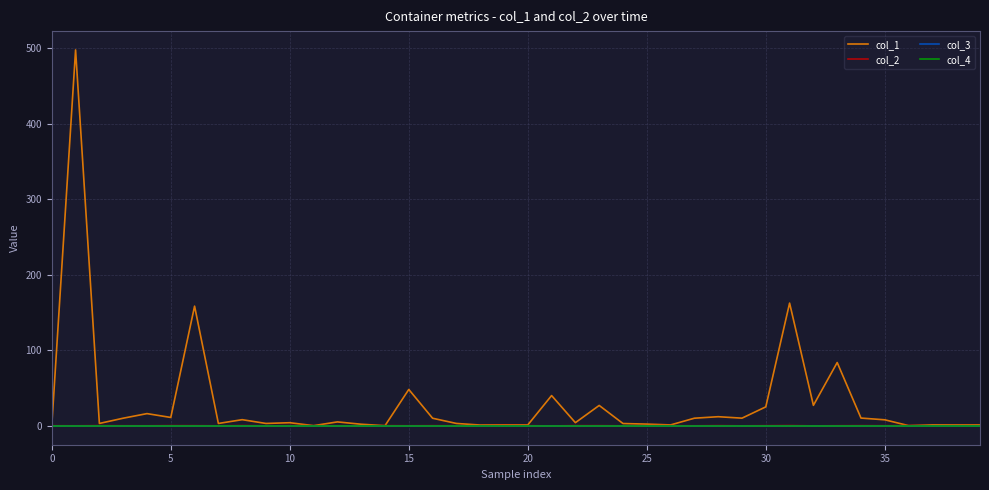

List the labels in order of col_2 value, largest first.

19, 31, 36, 40, 10, 14, 25, 28, 10, 34, 22, 23, 20, 30, 26, 16, 25, 30, 39, 0, 11, 12, 35, 33, 38, 18, 15, 17, 15, 20, 5, 37, 27, 35, 9, 24, 29, 32, 13, 21